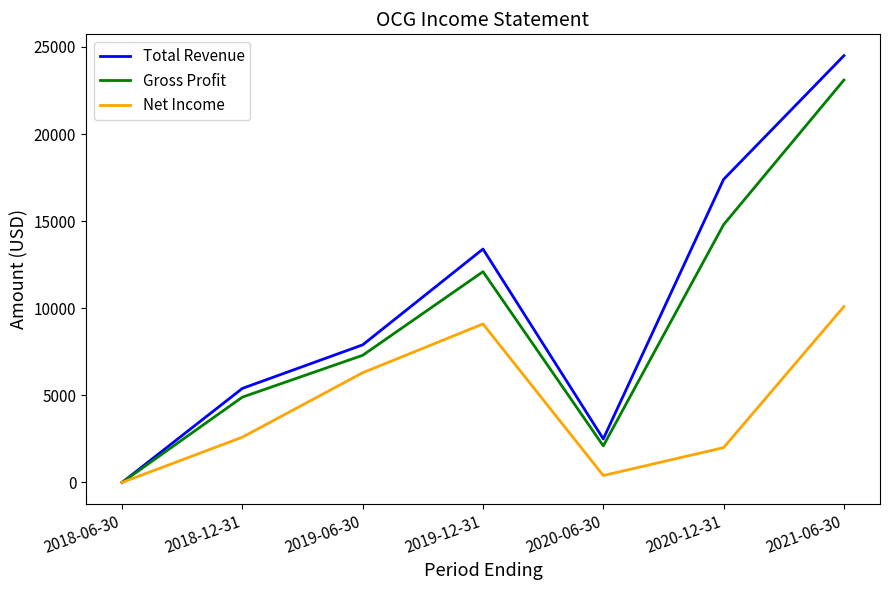

What are all the series names shown in the legend?

Total Revenue, Gross Profit, Net Income